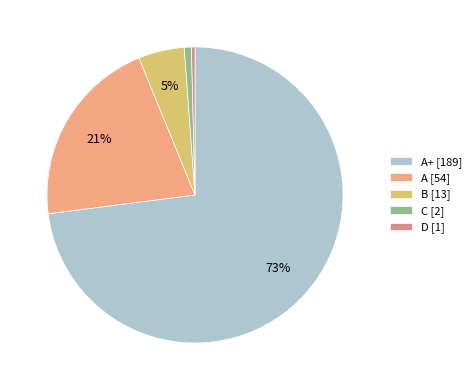

To the nearest percent, what is the difference between the largest and smallest slice percentages?

73%